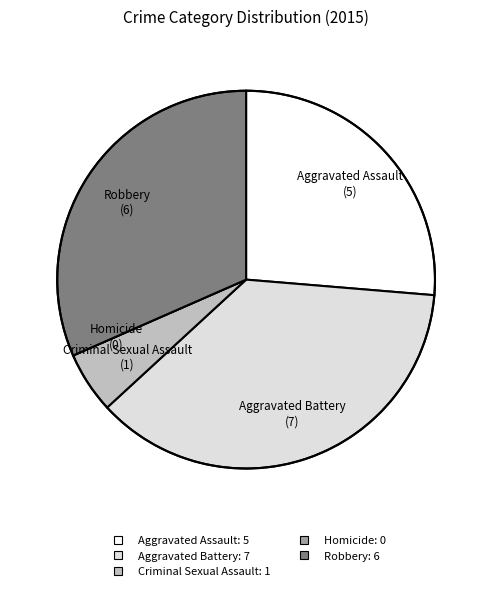

Is the sum of Robbery and Aggravated Battery greater than half?

Yes